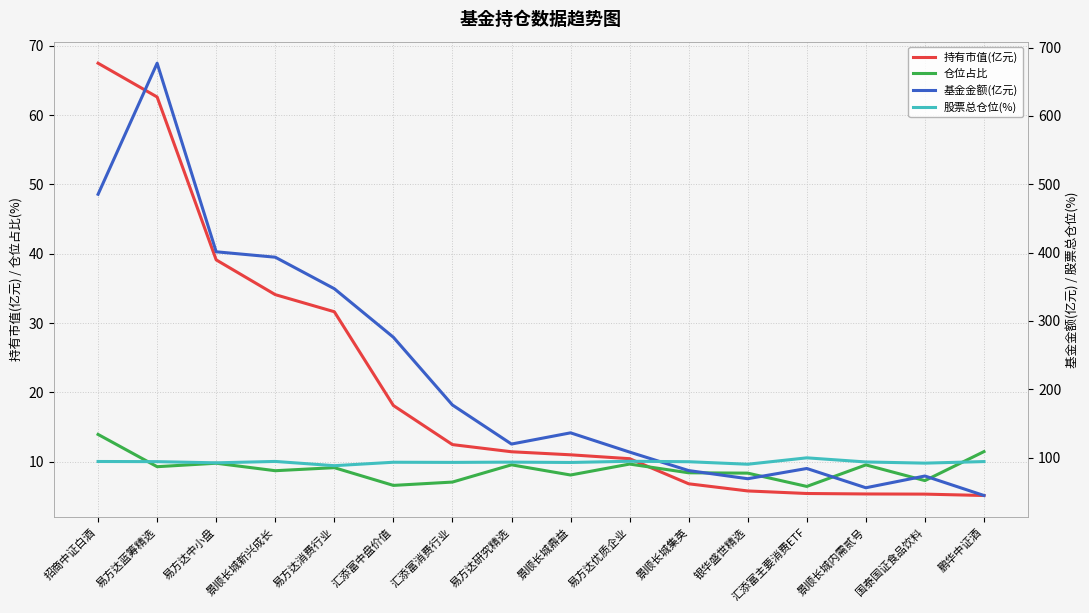

True or false: 基金金额(亿元) has more than 1 points higher than both neighbors.

True